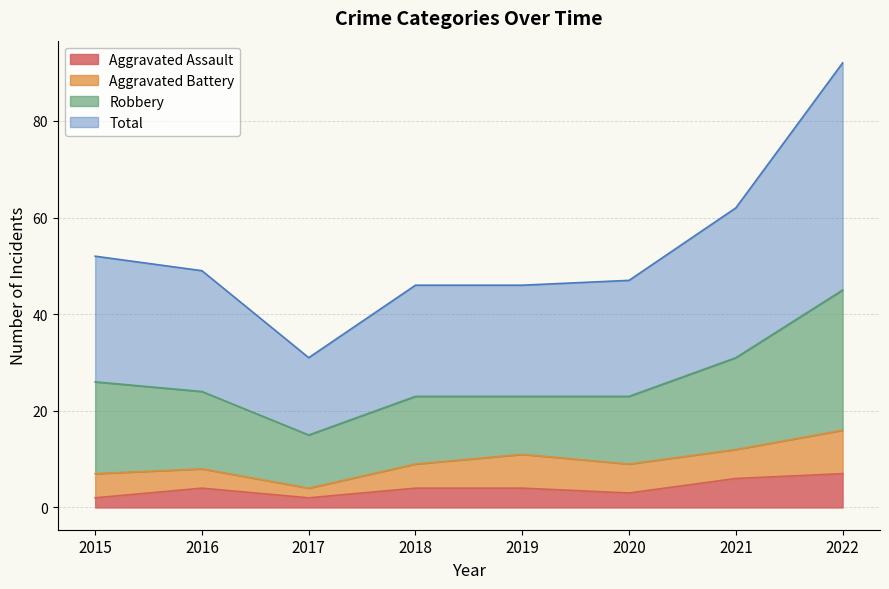

True or false: Total and Aggravated Assault cross at least once.

False